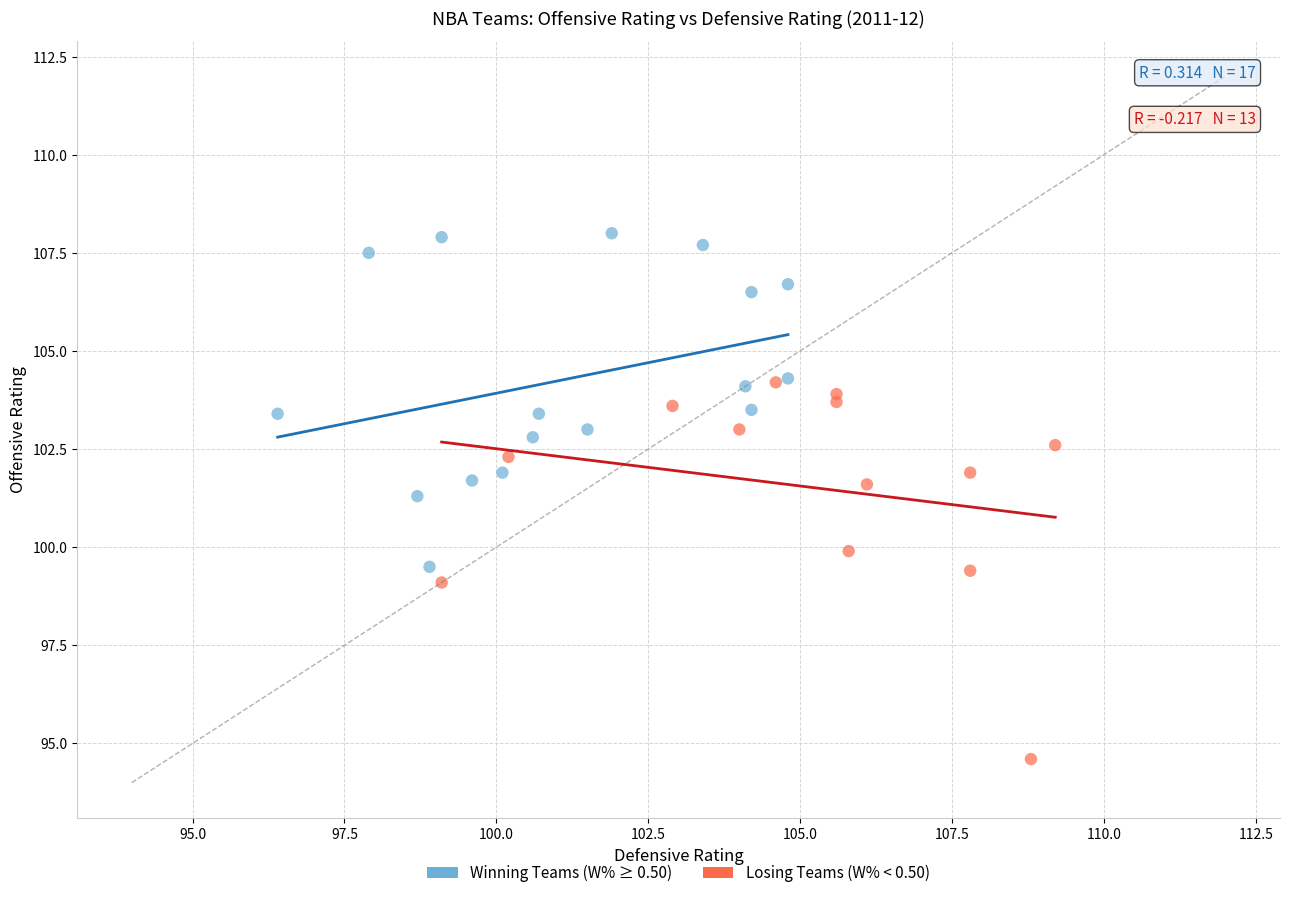

Which series reaches the minimum Y coordinate?

Losing Teams (W% < 0.50)